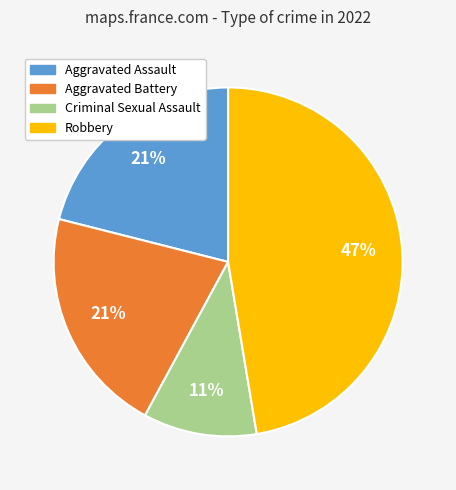

Does Aggravated Assault account for over 50% of the chart?

No